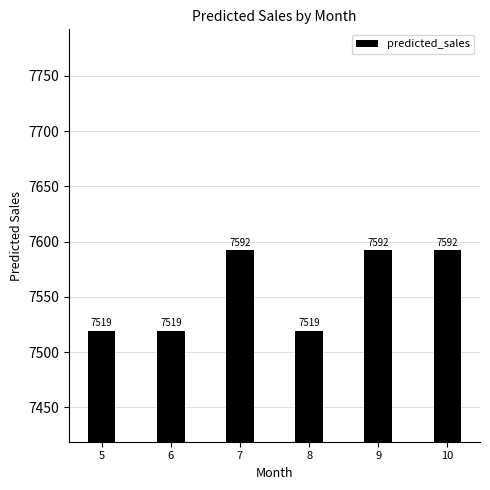

What is the sum of the values at 7 and 5?

15111